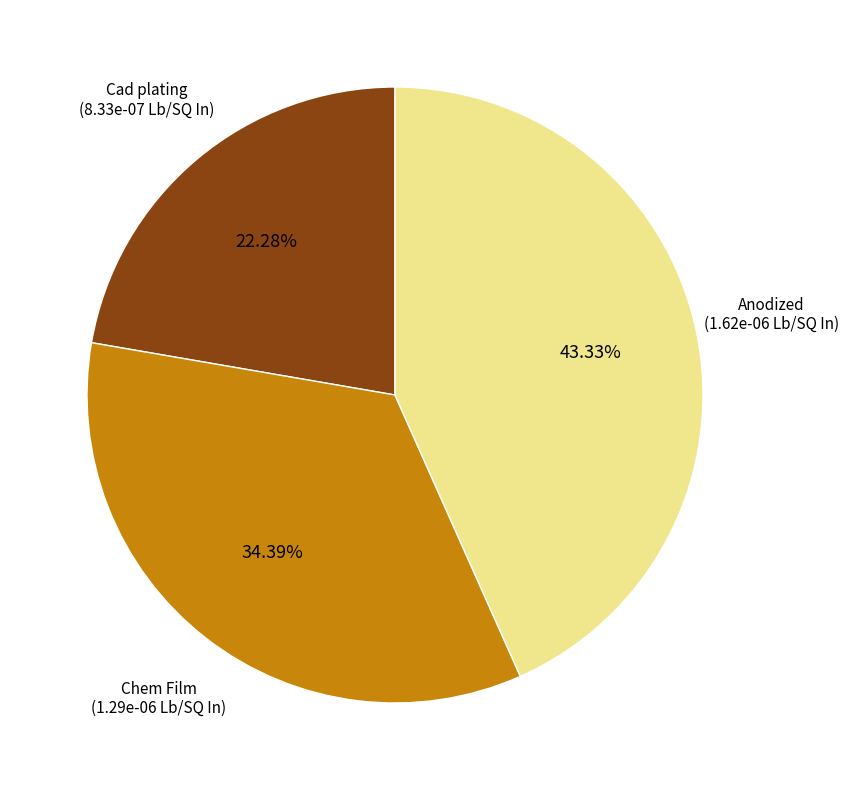

Does any single category account for the majority?

No